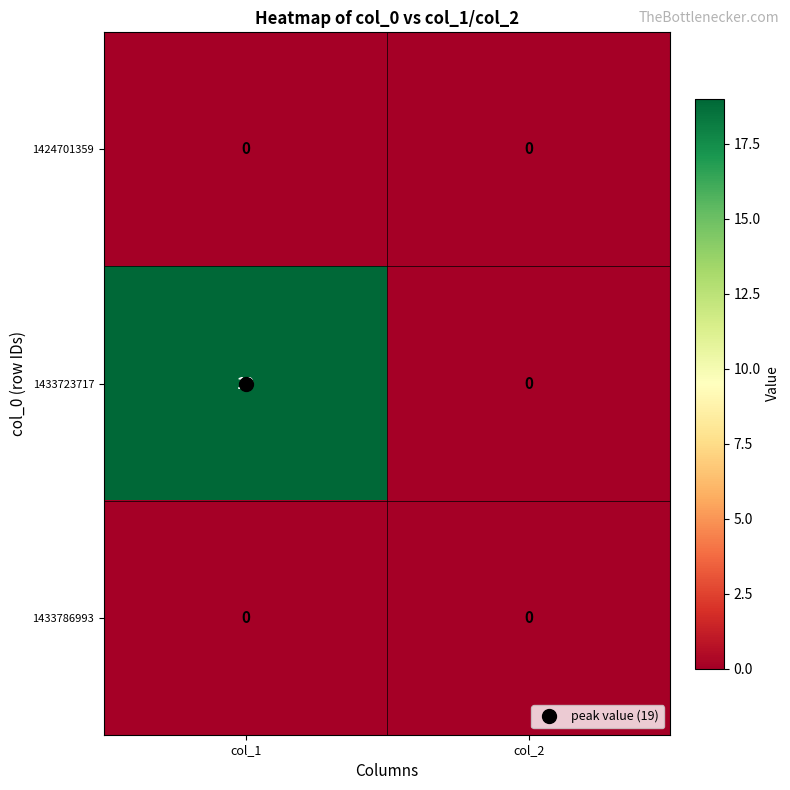

What is the maximum value for 1433723717?

19